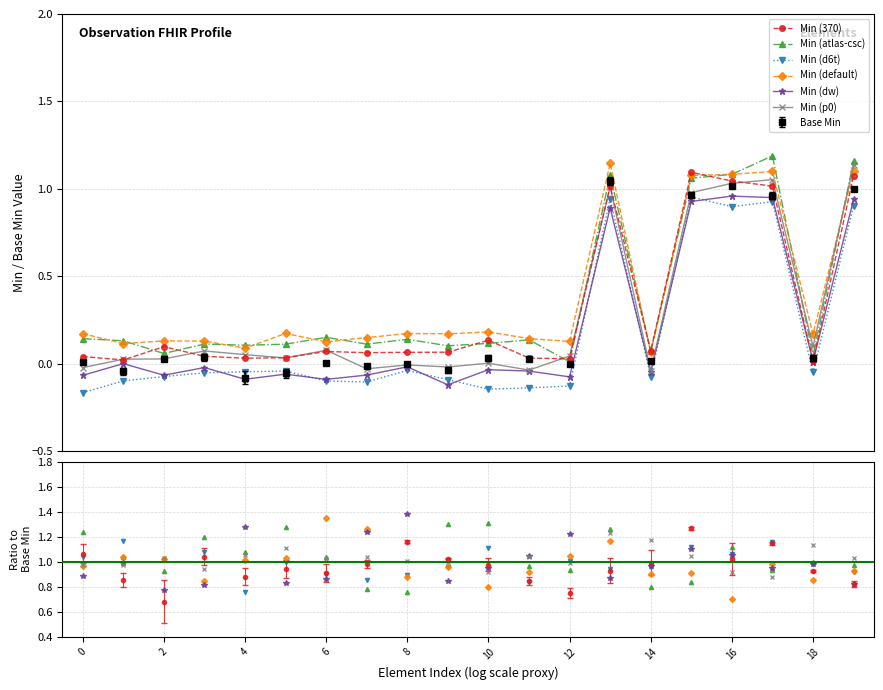

What is the value of the Min (default) point at the 4th from the left?

0.8